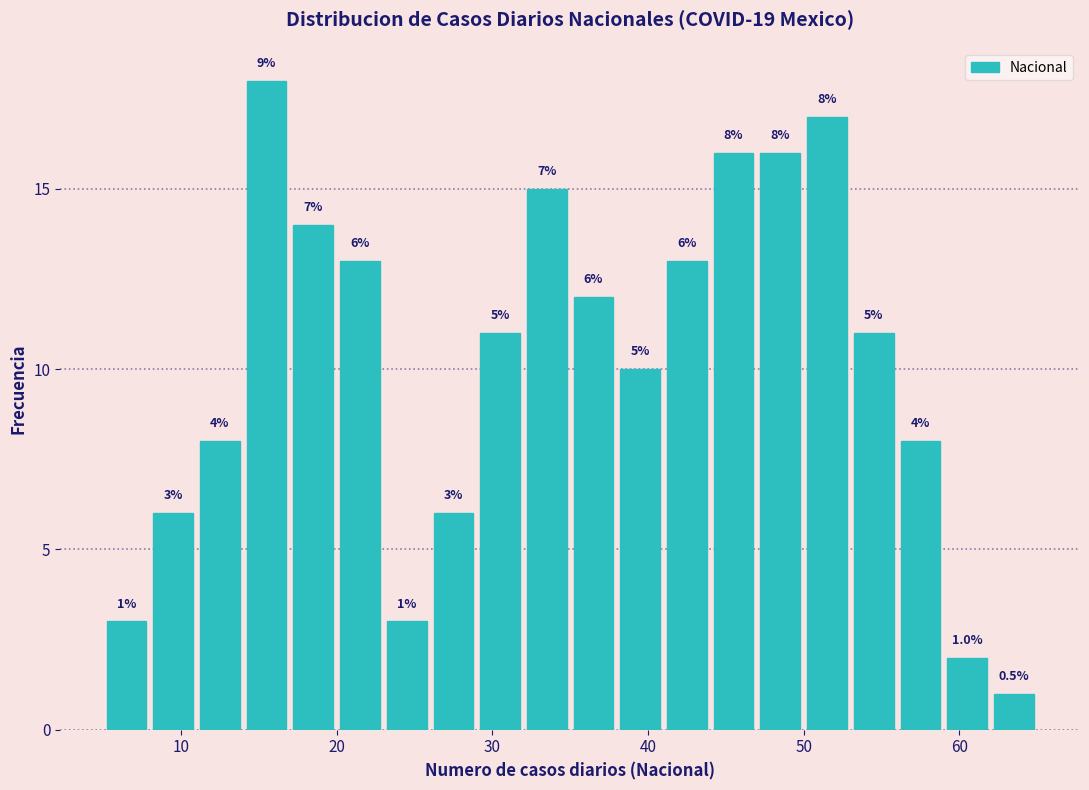

Around what value on the x-axis is the tallest bar? Give the approximate position of its centre, as read against the axis.

16